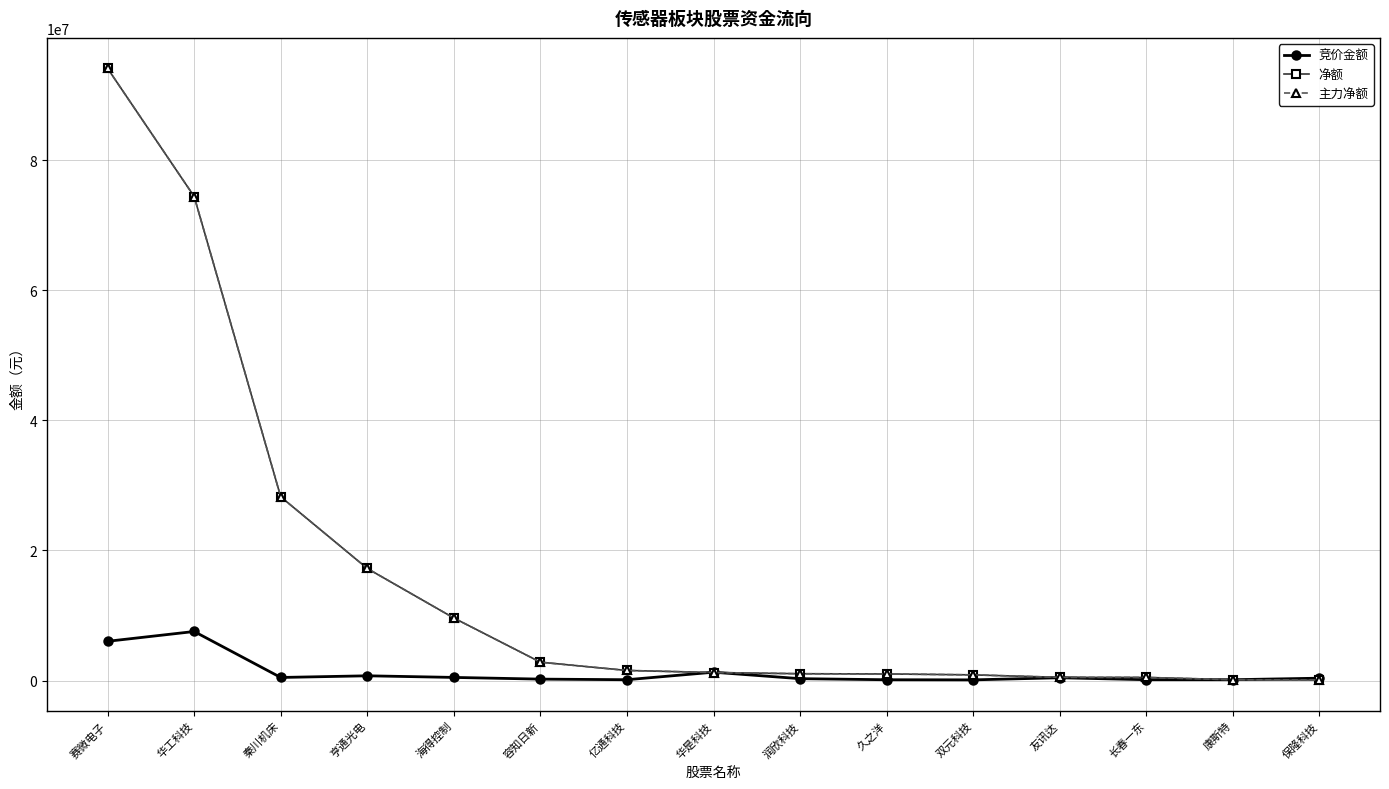

List the labels in order of 竞价金额 value, smallest first.

双元科技, 久之洋, 康斯特, 亿通科技, 长春一东, 容知日新, 润欣科技, 保隆科技, 友讯达, 秦川机床, 海得控制, 亨通光电, 华是科技, 赛微电子, 华工科技